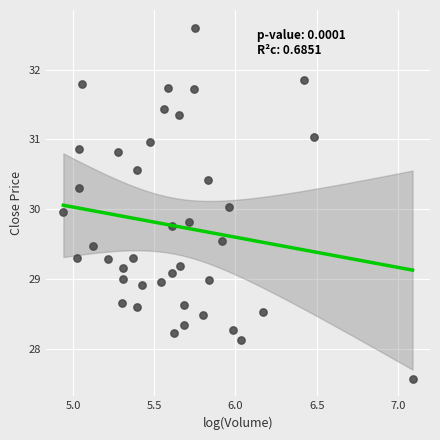

What is the range of X values (max minus min)?

2.1